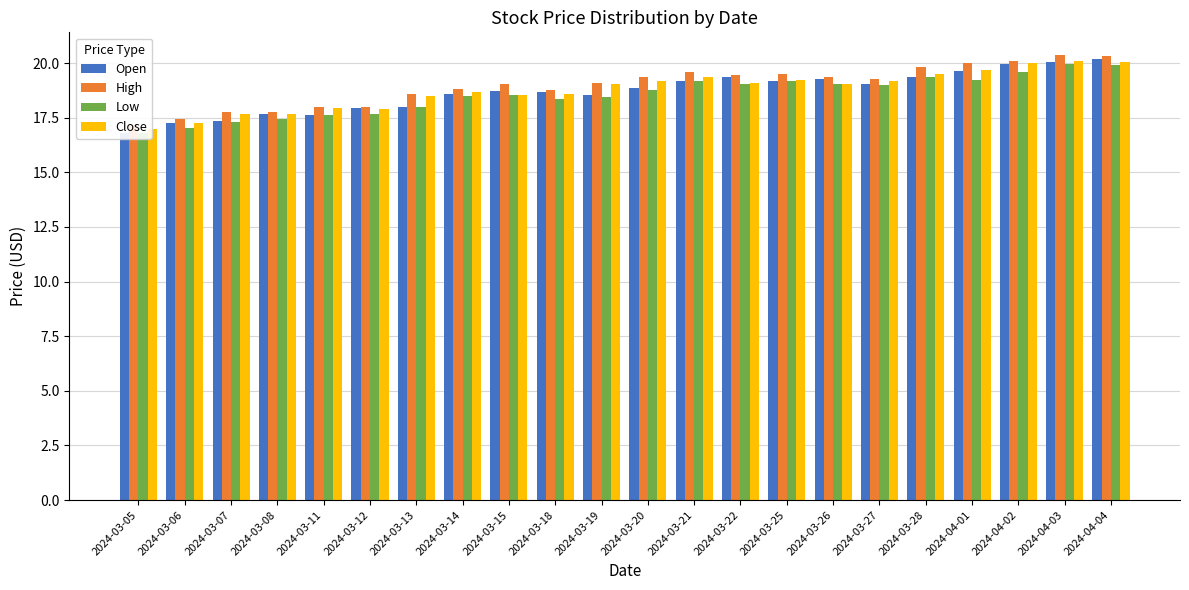

What is the sum of all Open values?

411.3